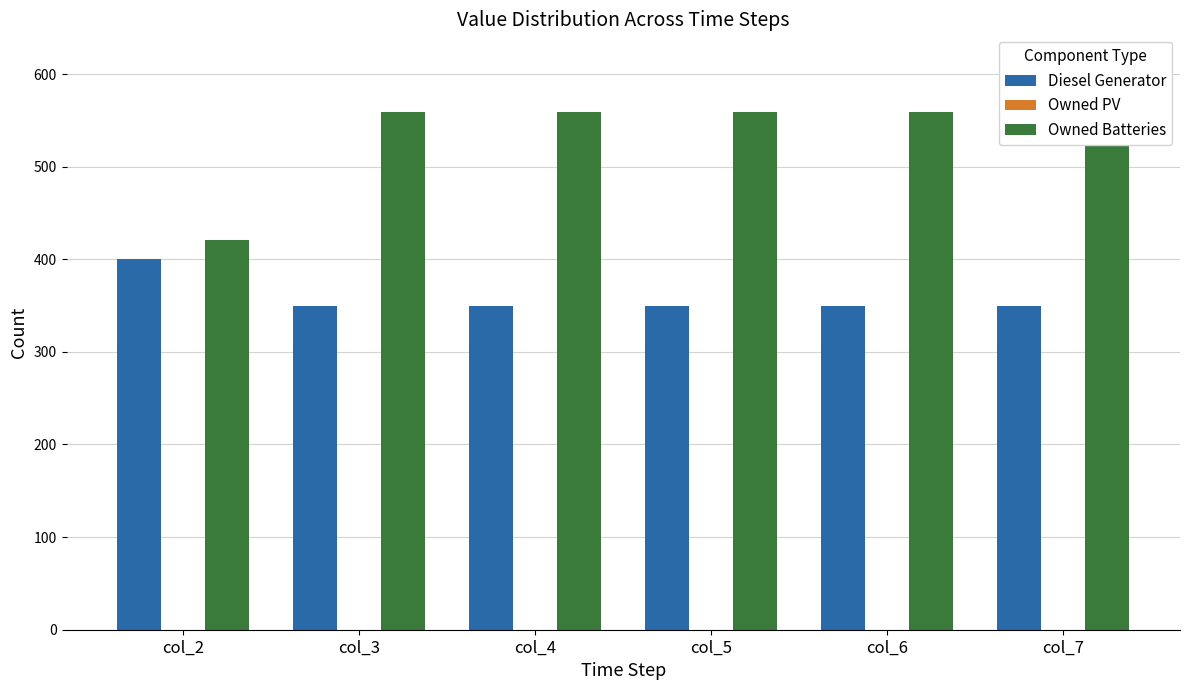

Which series has the largest range (max minus min)?

Owned Batteries